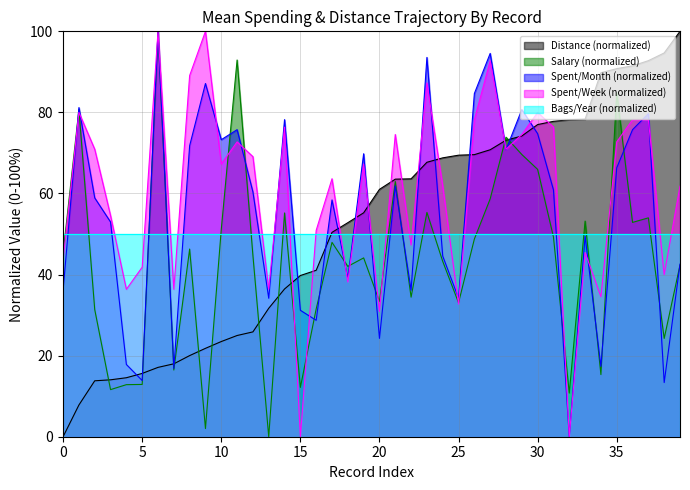

What is the spread (max minus min) of values at 37?

38.8